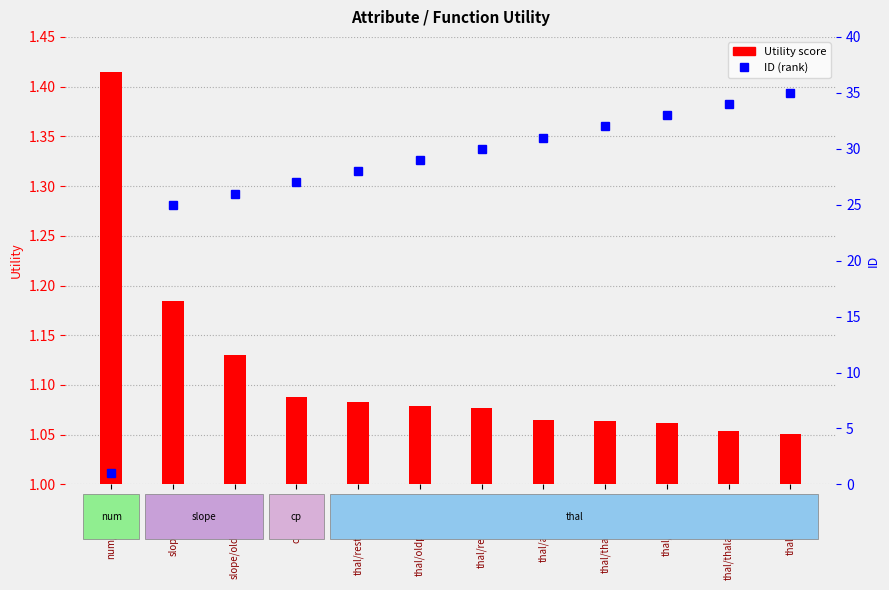

How many groups of bars are there?

12